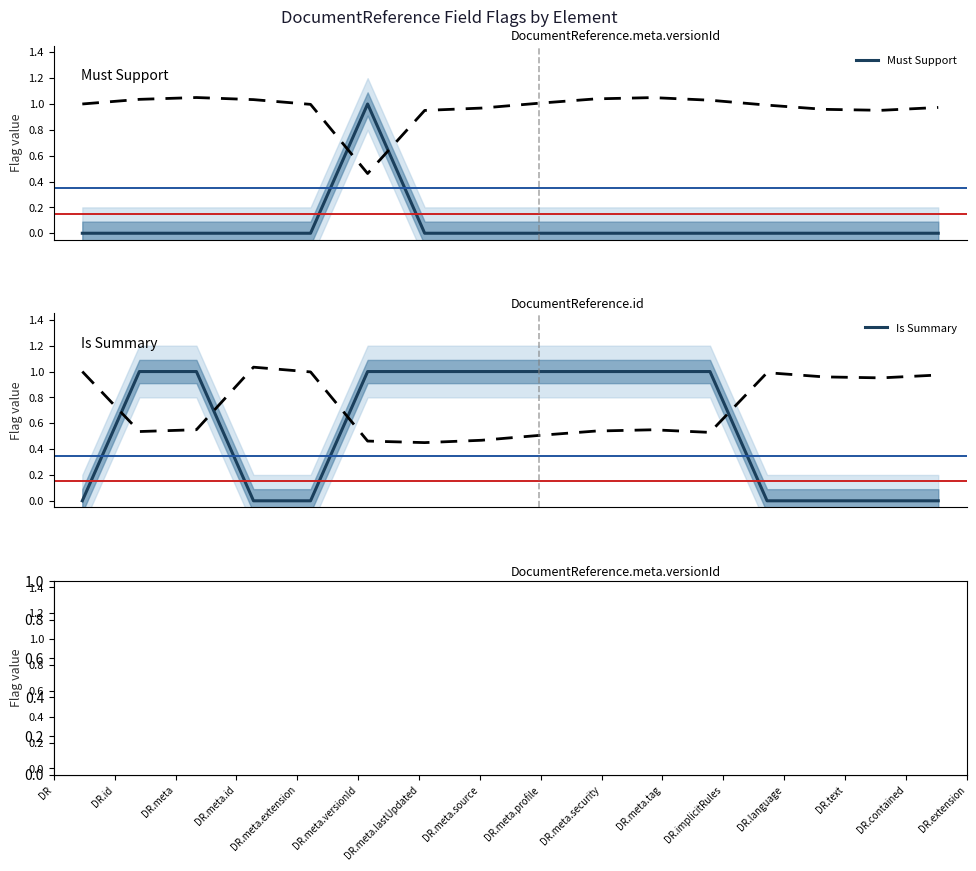

Which series has the largest total across all categories?

Is Summary